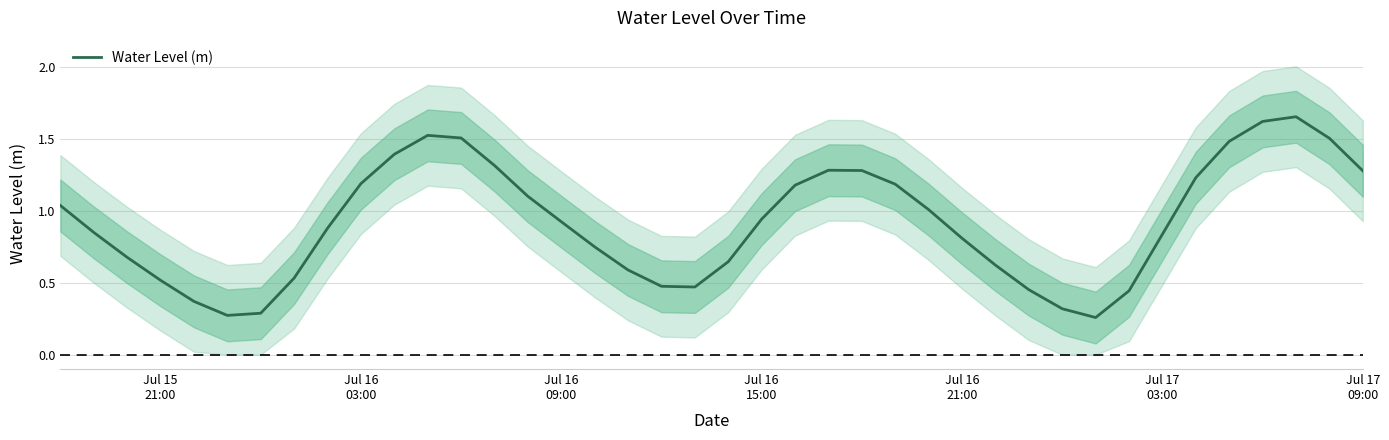

Does the chart display data point markers on the line(s)?

No